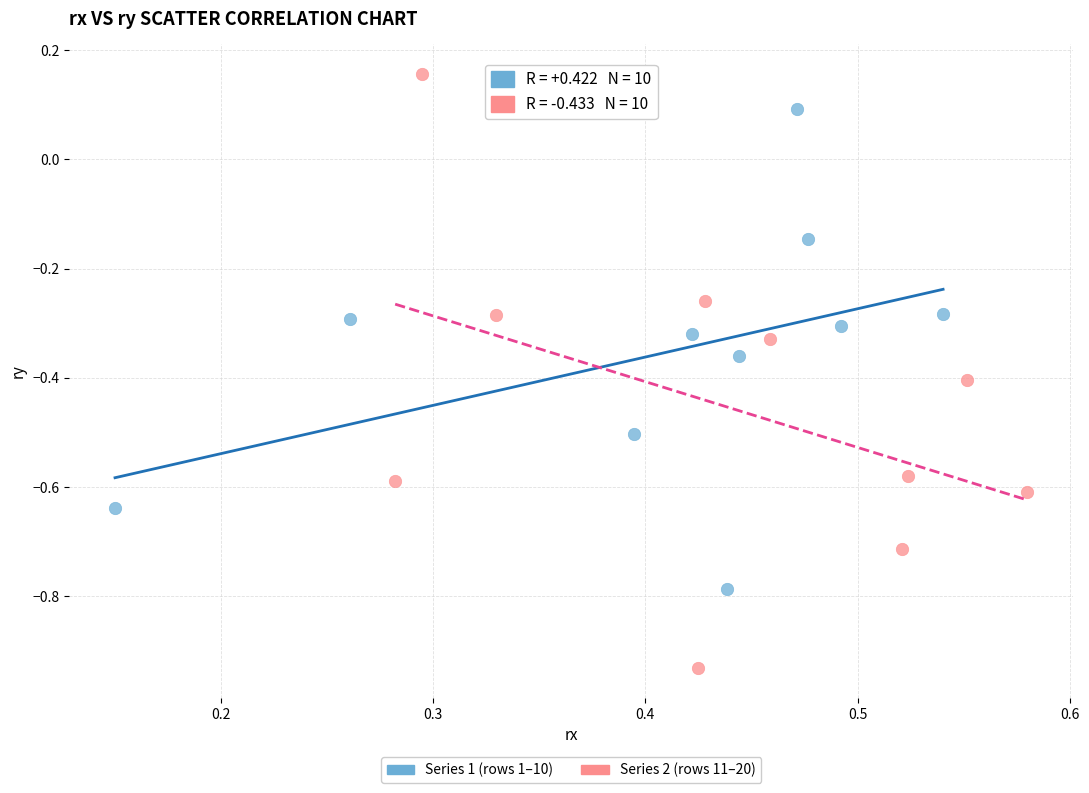

Which series contains the highest Y value?

Series 2 (rows 11–20)